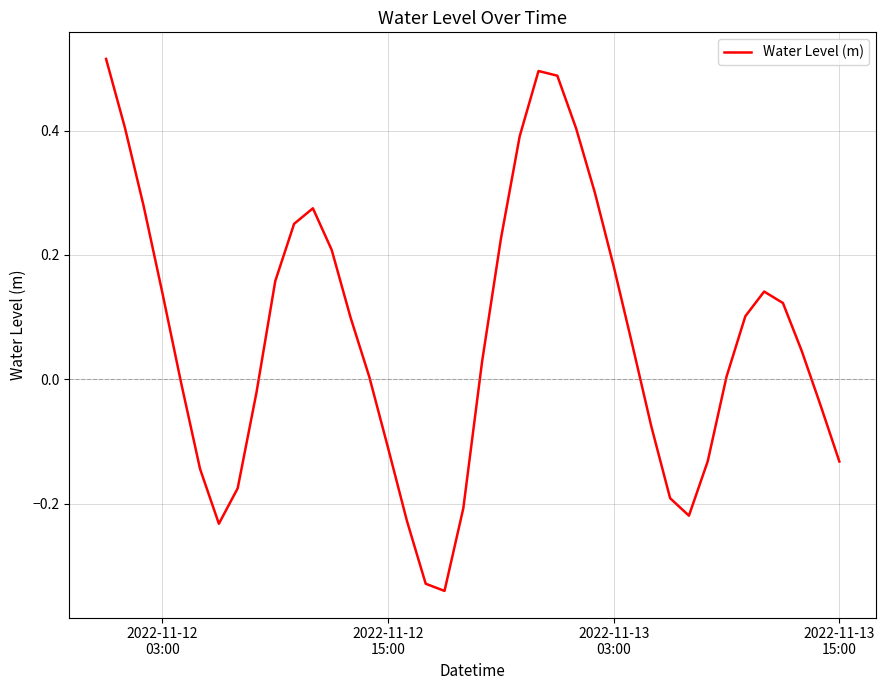

Does the chart have visible grid lines?

Yes